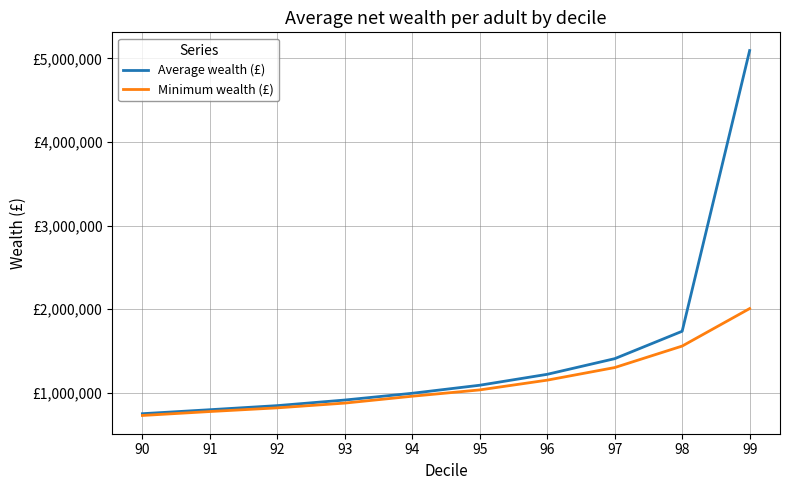

Reading left to right, extract all data points from this chart.

Average wealth (£): 90=751407.2	91=799056.6	92=847976.1	93=914831.2	94=995697.5	95=1091859.0	96=1222468.6	97=1409451.4	98=1737421.2	99=5093924.5
Minimum wealth (£): 90=730182.8	91=777388.4	92=821371.1	93=878297.5	94=960413.7	95=1035984.9	96=1152645.0	97=1303271.5	98=1560259.1	99=2008567.2